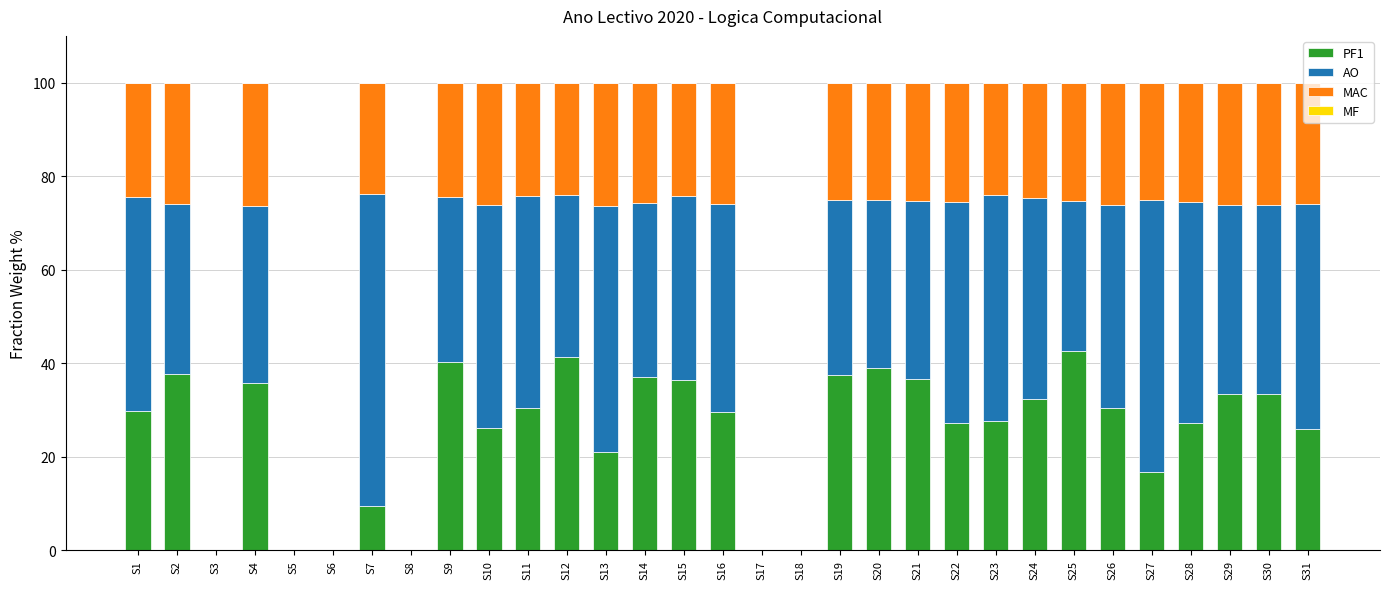

True or false: PF1 has a value of 12.8 at S18.

False